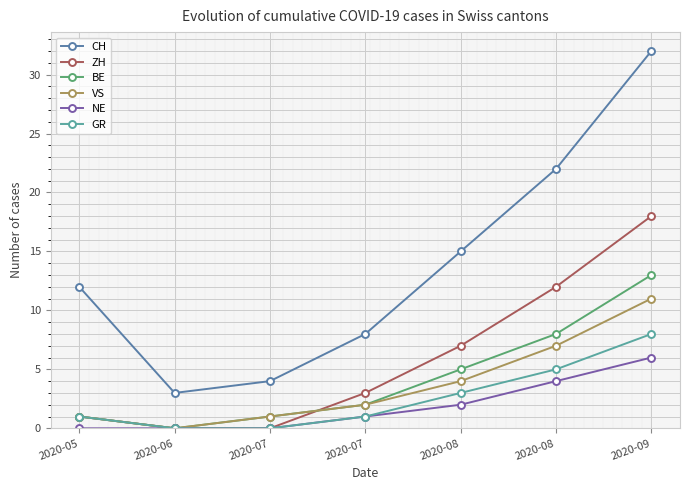

Is it true that ZH equals 3 at 2020-07?

True